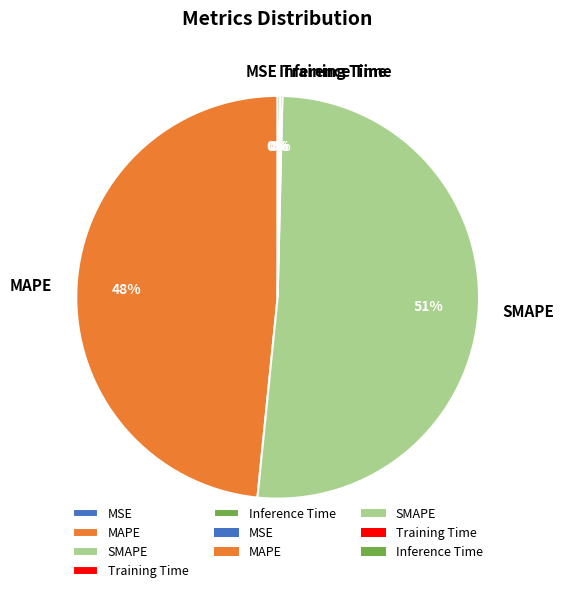

To the nearest percent, what is the average slice percentage?

20%